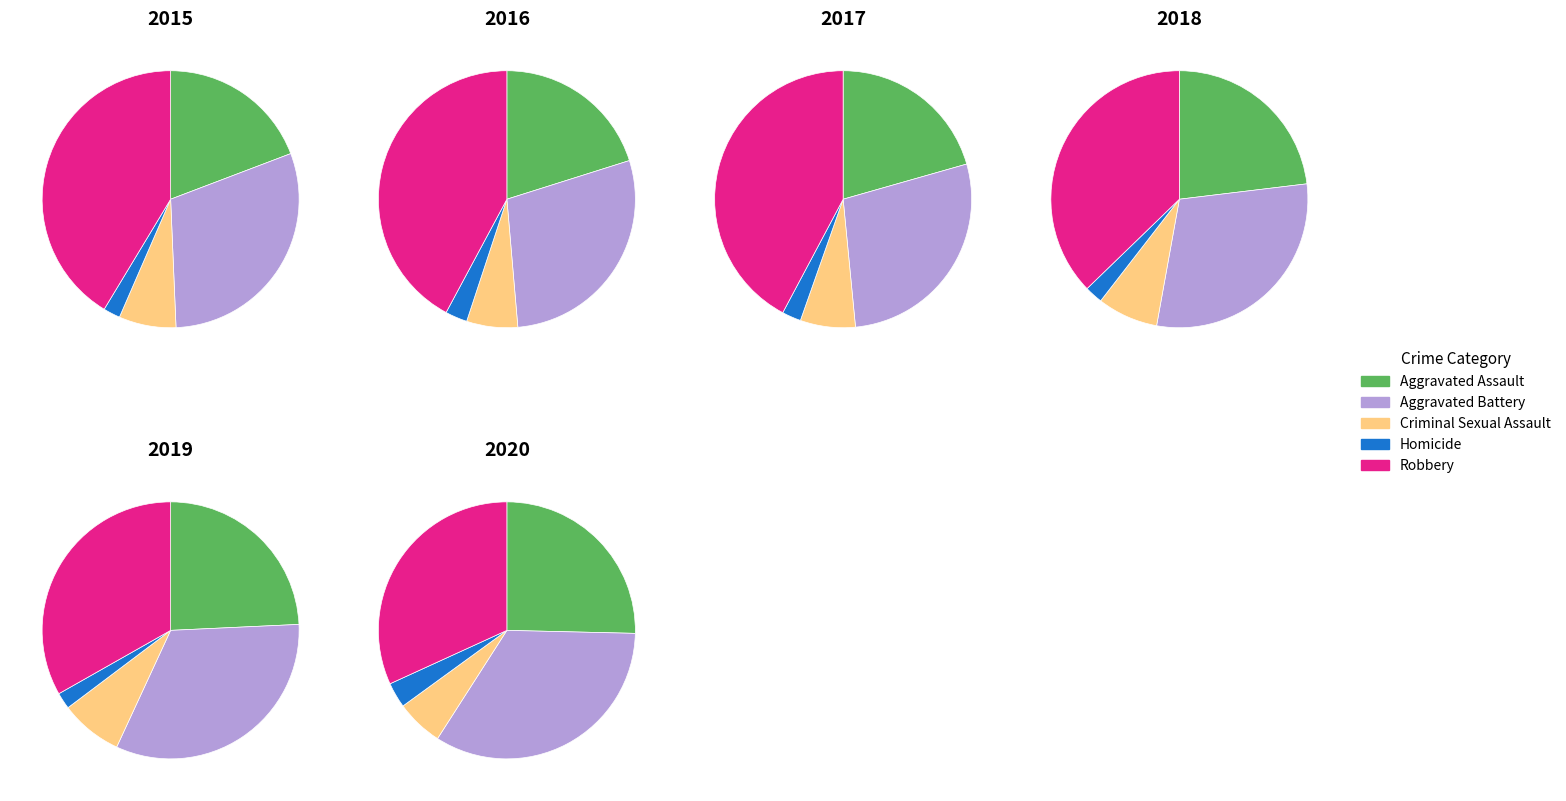

Between Aggravated Assault and Aggravated Battery, which is larger?

Aggravated Battery